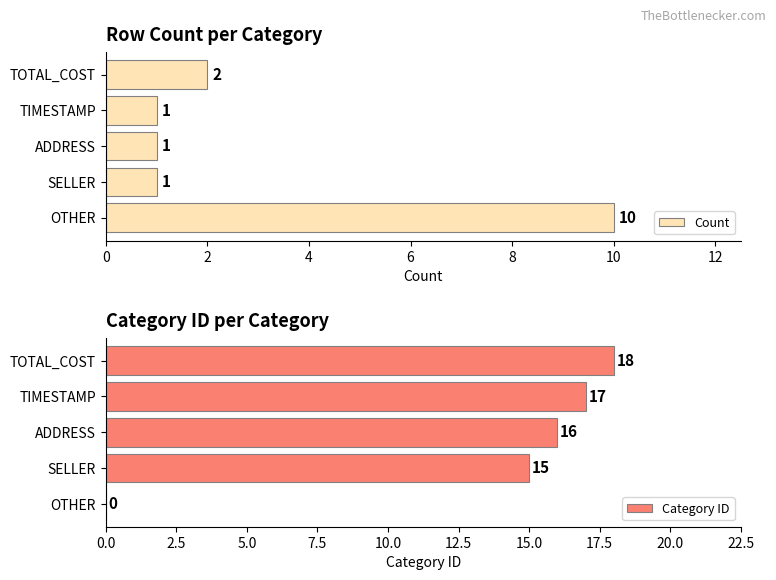

Is the value of Count at 2 greater than the value of Category ID at 0?

Yes